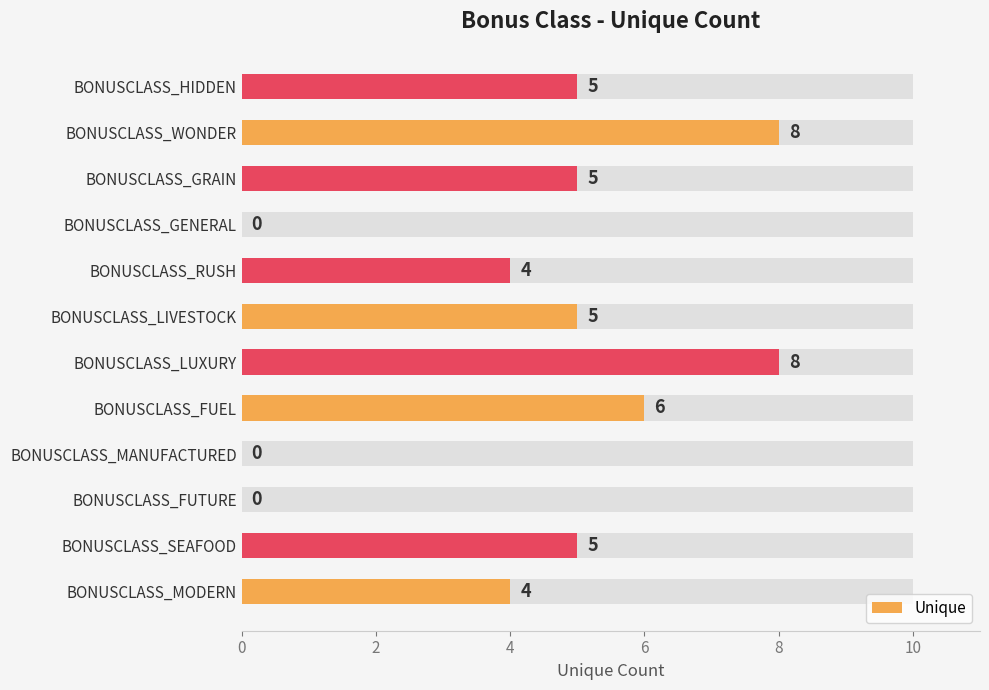

How many values are between 4 and 6?

7